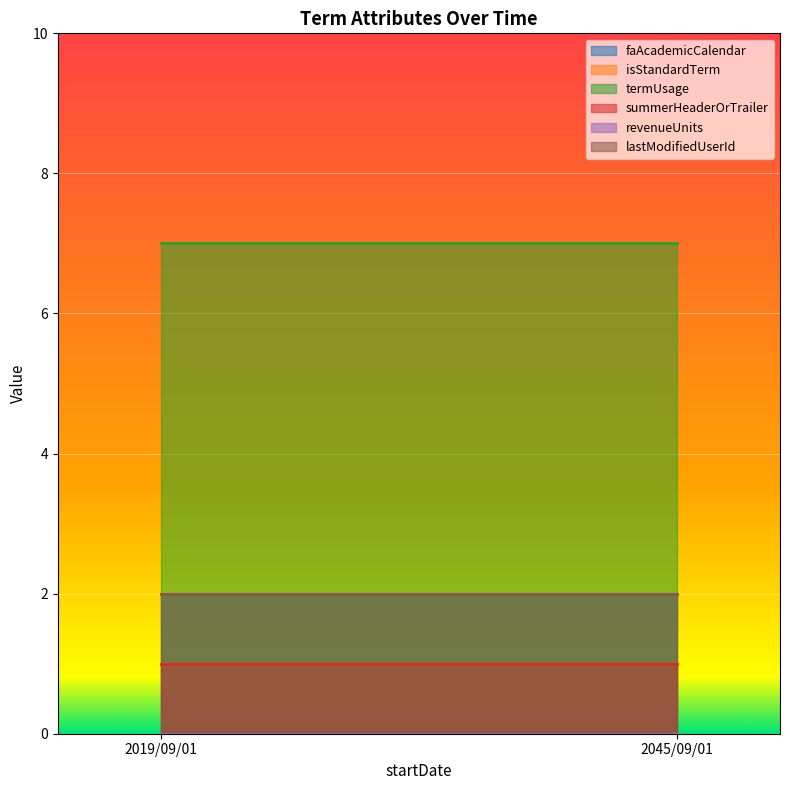

What position from the left is 2019/09/01?

1